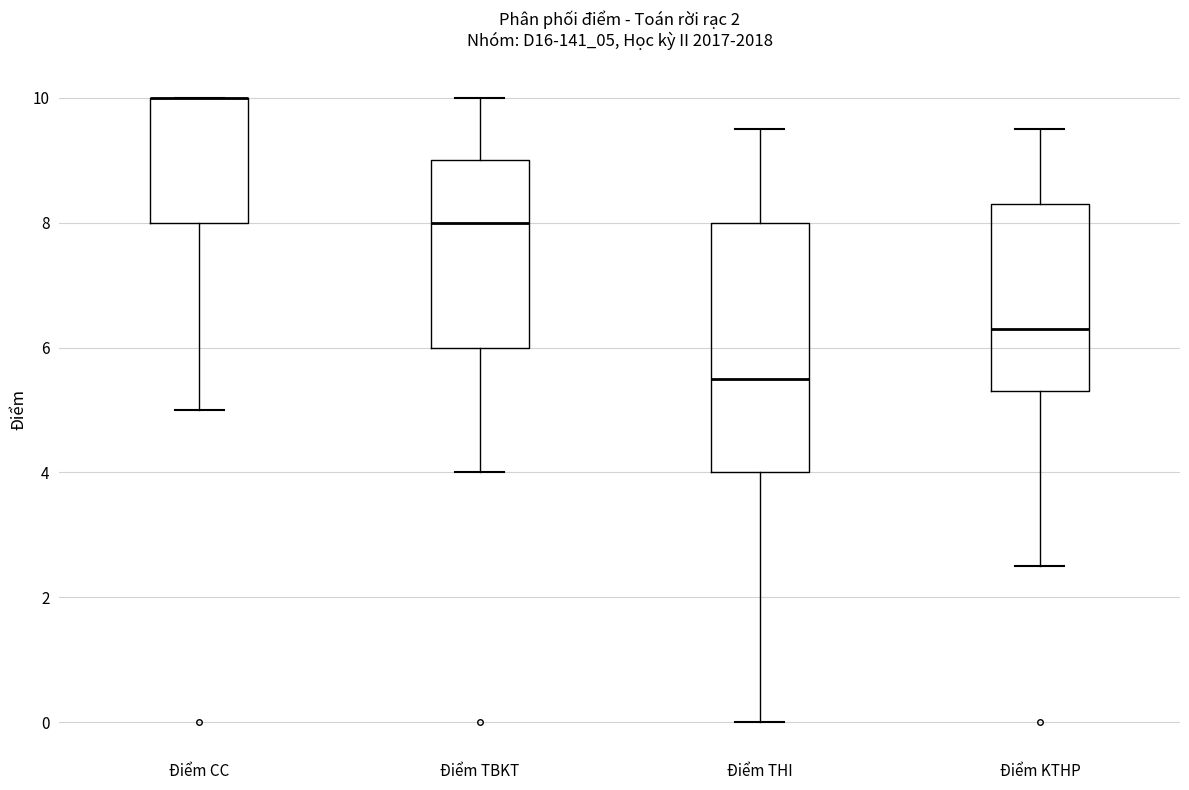

Reading left to right, read every box against the y-axis: the position of its median line, the range the box covers, and the ends of its whiskers. The values are not printed on the chart, so give them approximately, as read against the axis.

Điểm CC: median 10.0 (drawn on the box's upper edge), box 8.0 to 10.0, whiskers 5.0 to 10.0
Điểm TBKT: median 8.0, box 6.0 to 9.0, whiskers 4.0 to 10.0
Điểm THI: median 5.6, box 4.0 to 8.0, whiskers 0.0 to 9.6
Điểm KTHP: median 6.4, box 5.4 to 8.4, whiskers 2.6 to 9.6